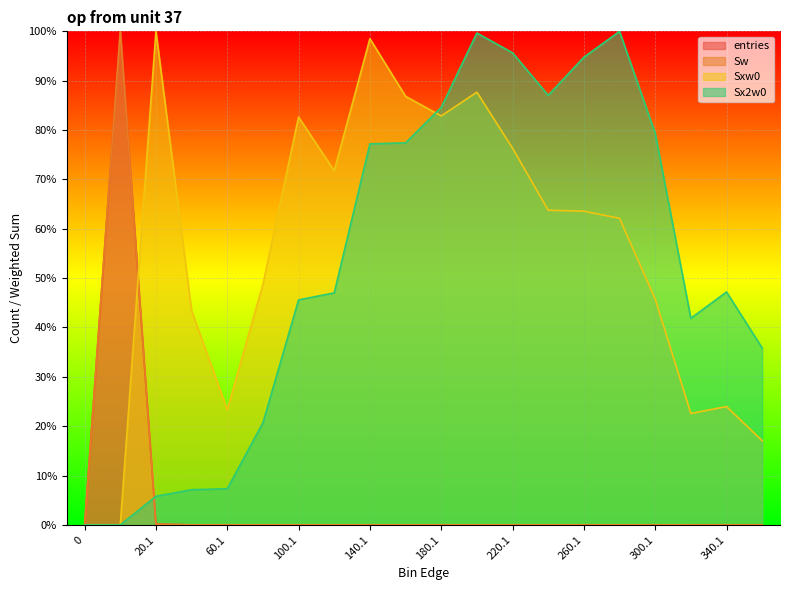

Does the chart display data point markers on the line(s)?

No